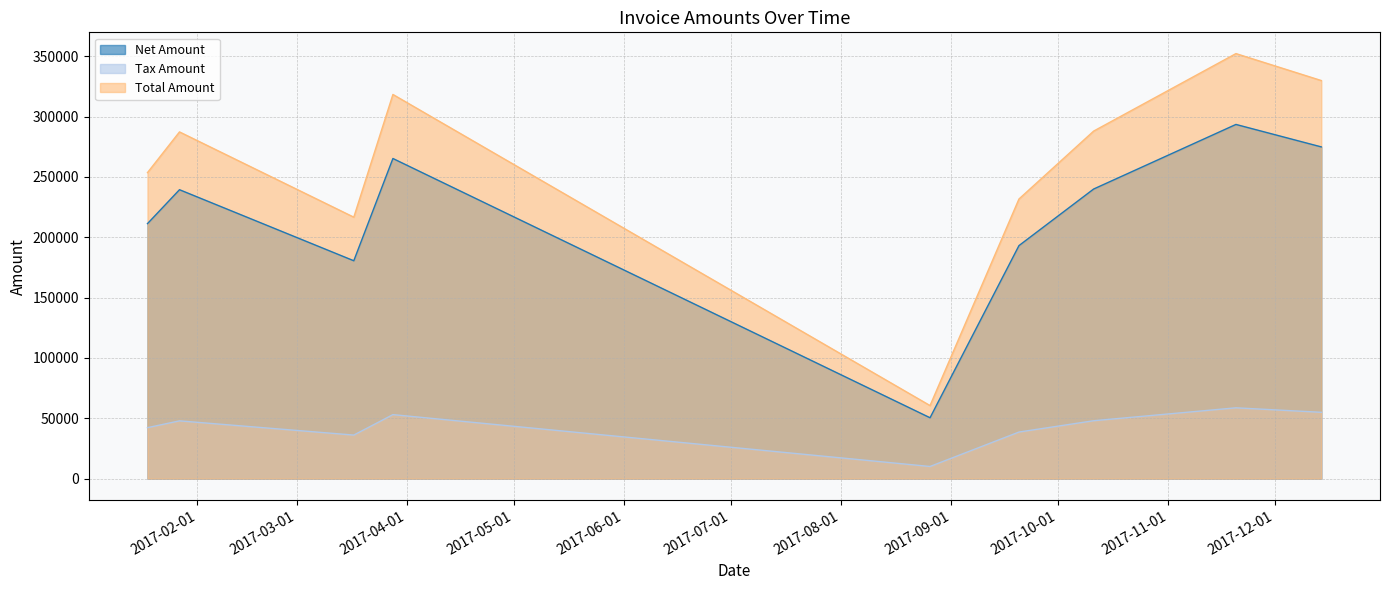

True or false: Net Amount and Total Amount intersect in this chart.

False